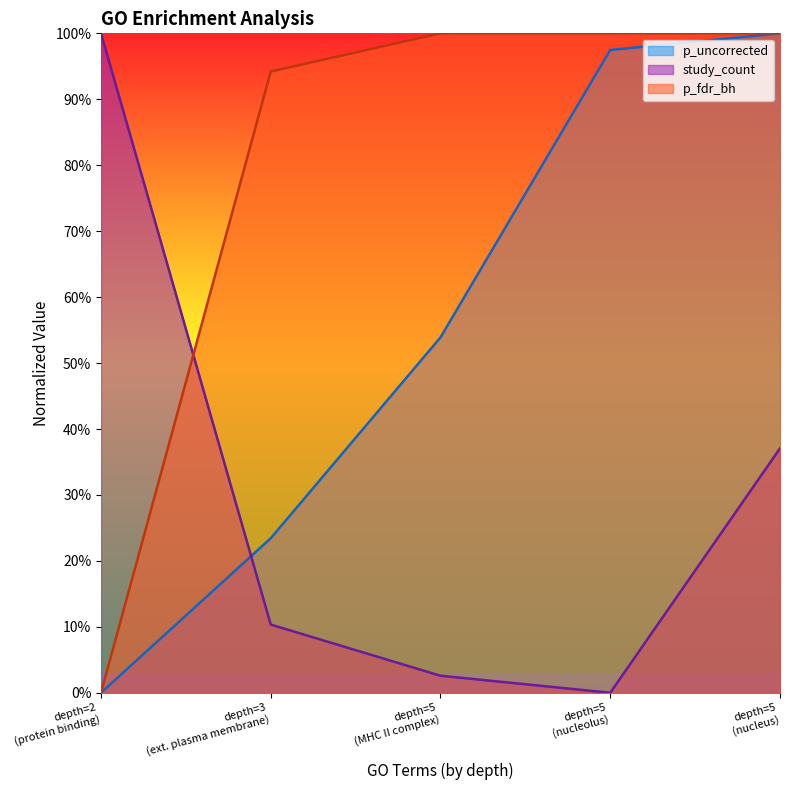

How many categories are shown in the chart?

5